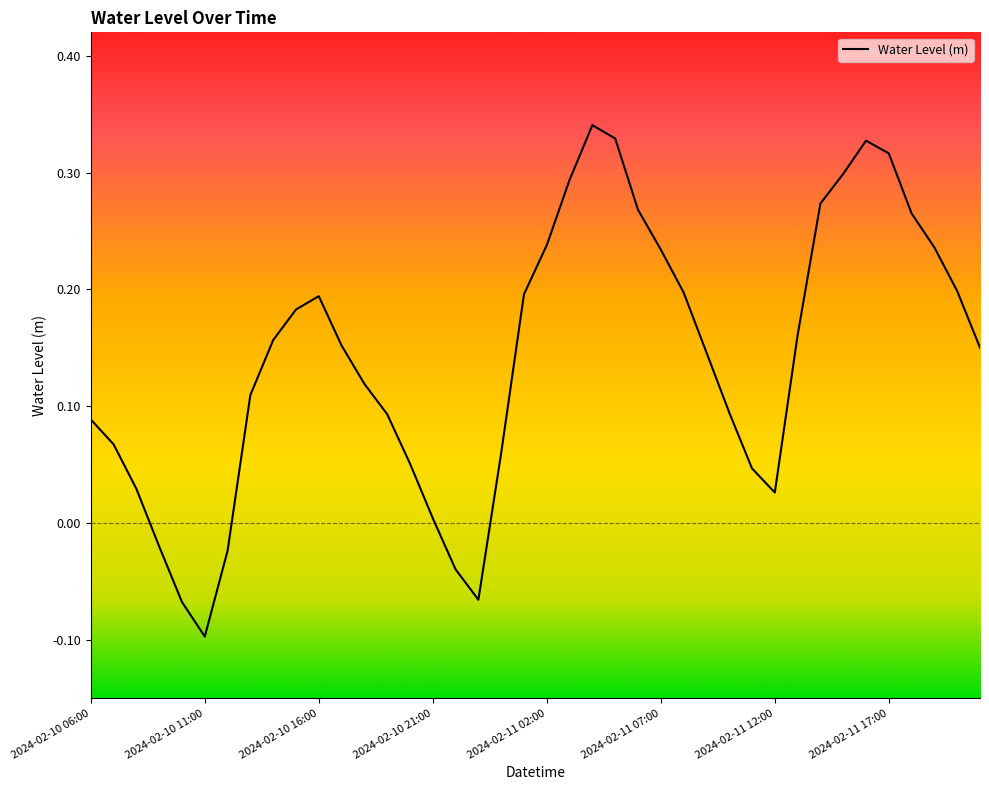

What is the difference between the maximum and minimum values?

0.4